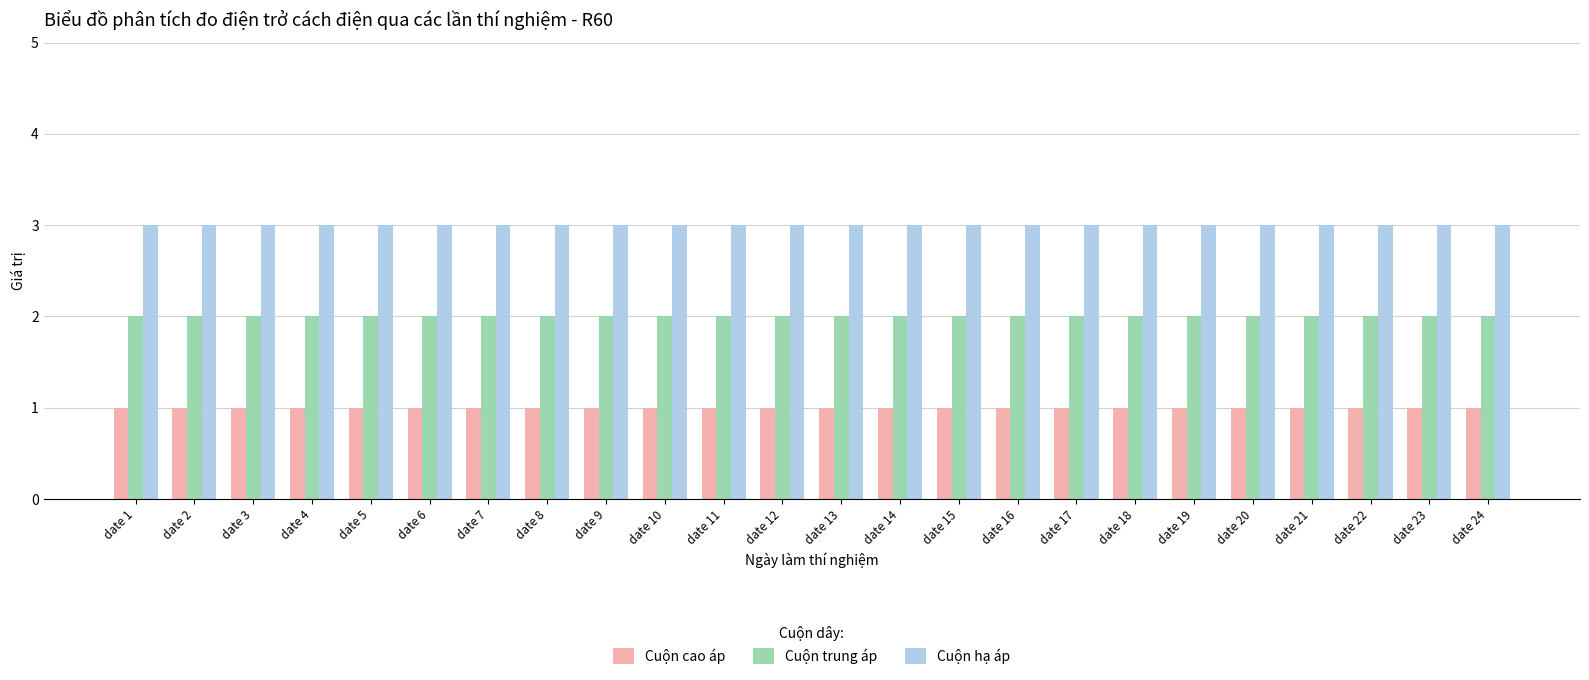

What is the total value across all series at date 17?

6